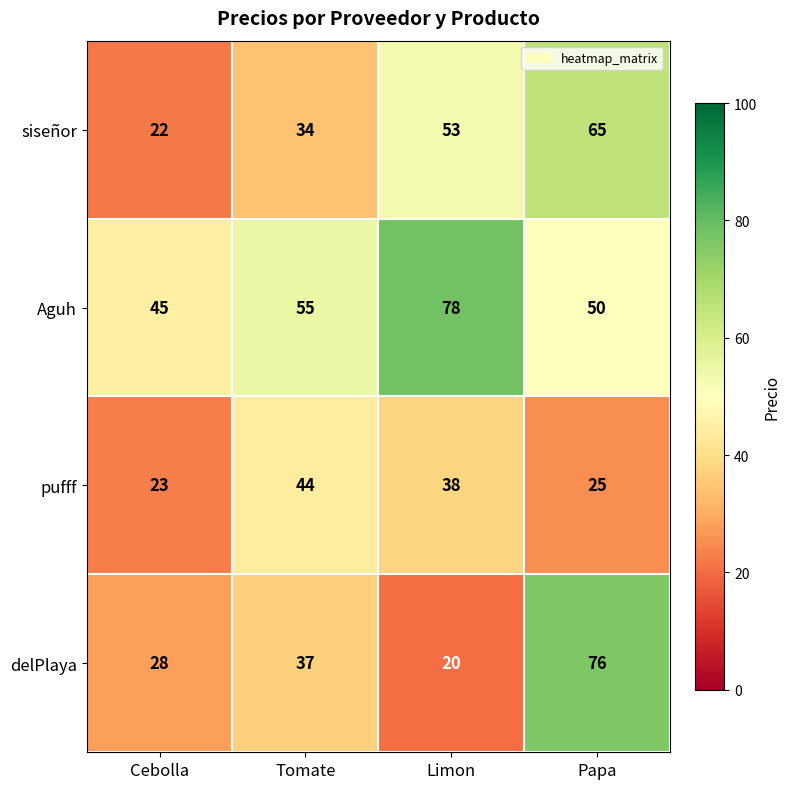

What is the difference between the maximum and minimum values in the pufff series?

21